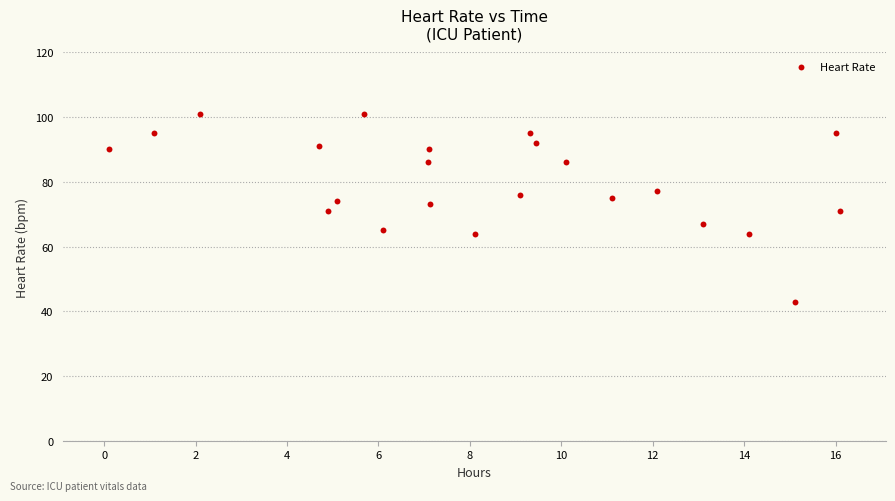

What is the range of Y values (max minus min)?

58